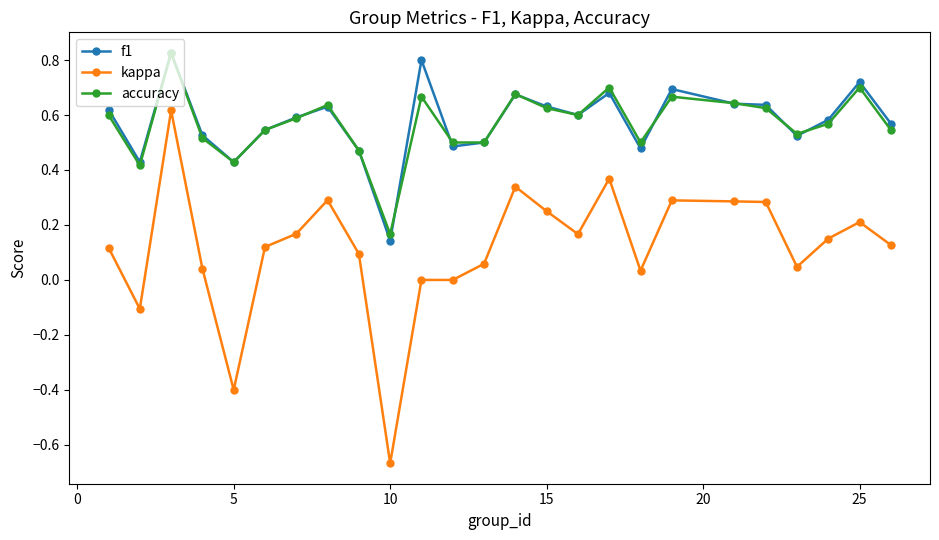

True or false: accuracy and kappa cross at least once.

False